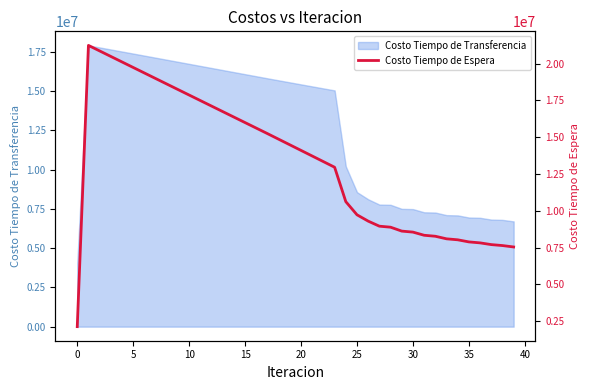

Is it true that the value at 10 is 24925132.9?

False